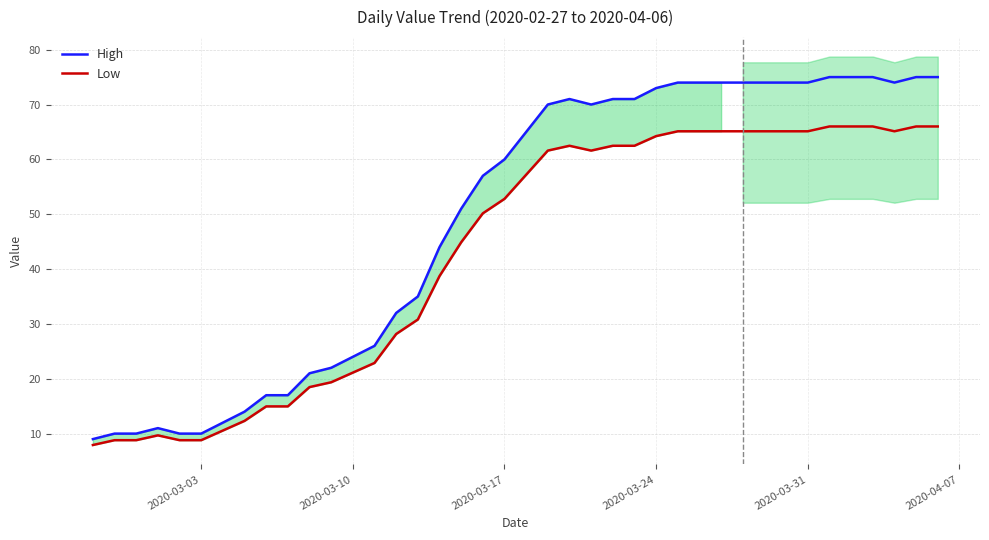

The High series shows 96.2 at 37. True or false?

False